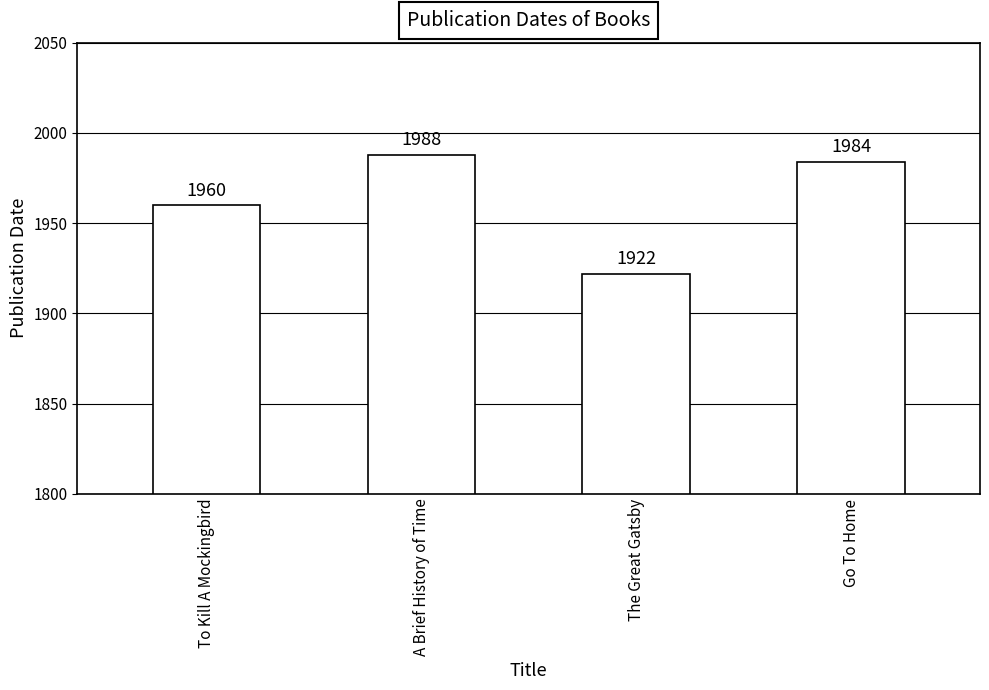

Reading left to right, extract all data points from this chart.

To Kill A Mockingbird=1960	A Brief History of Time=1988	The Great Gatsby=1922	Go To Home=1984